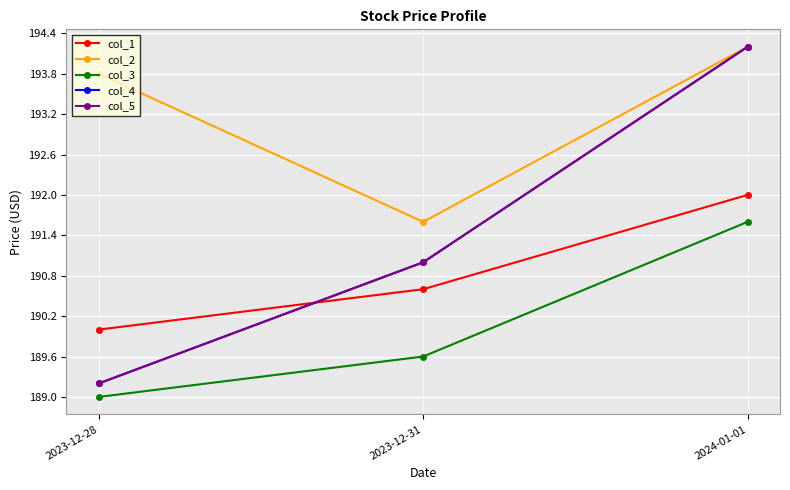

Is the value of col_3 at 2024-01-01 greater than the value of col_2 at 2023-12-28?

No